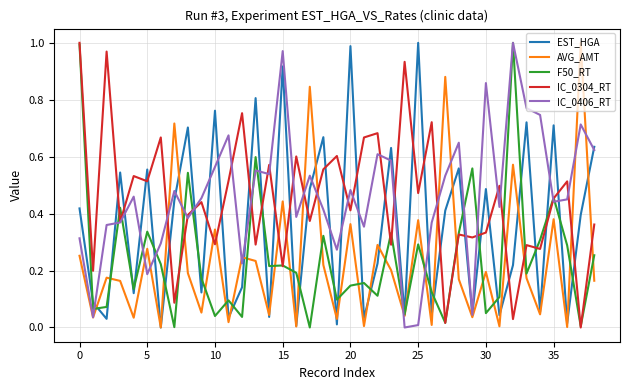

How many times do EST_HGA and IC_0304_RT cross each other?

29